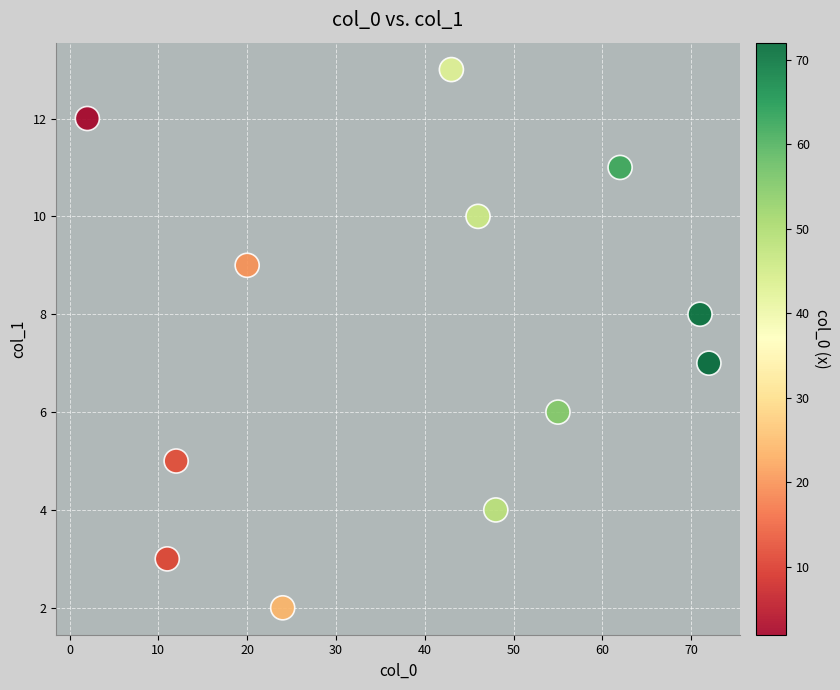

What is the average X value?

39